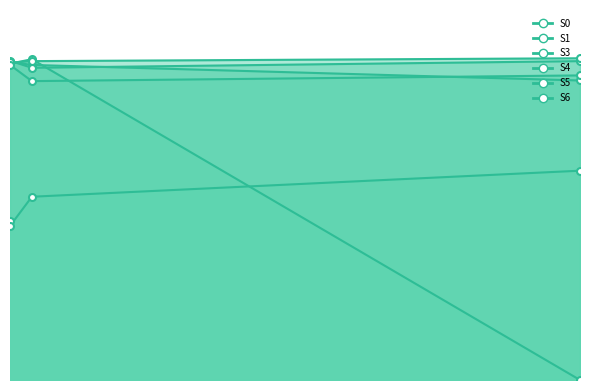

How many times do S3 and S5 cross each other?

2